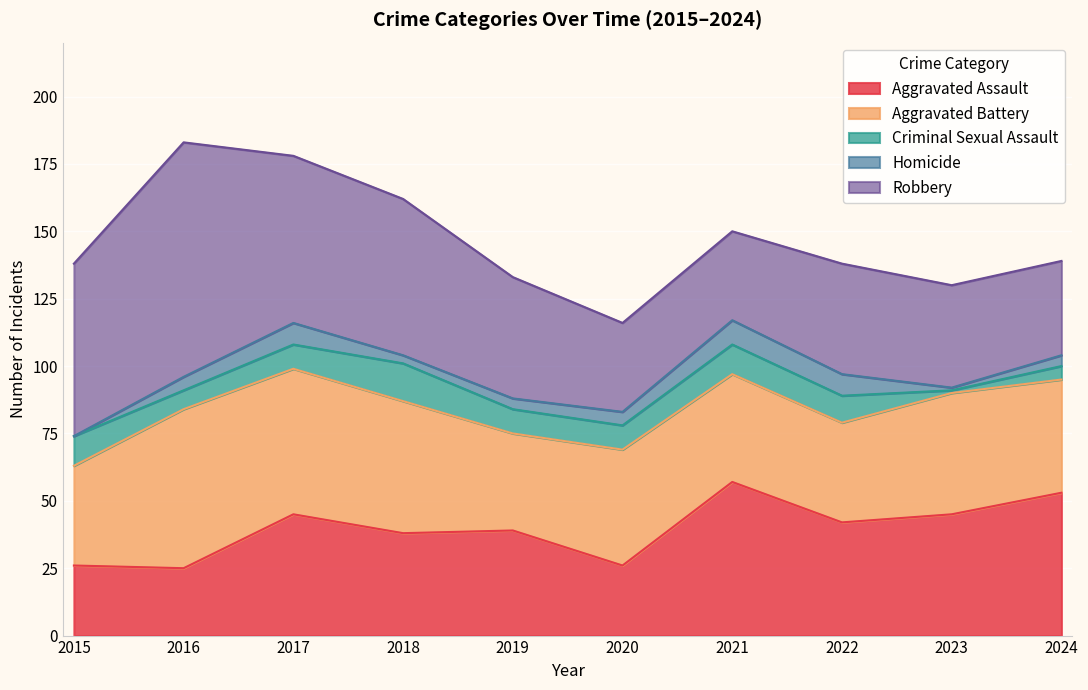

What is the greatest value displayed?

87